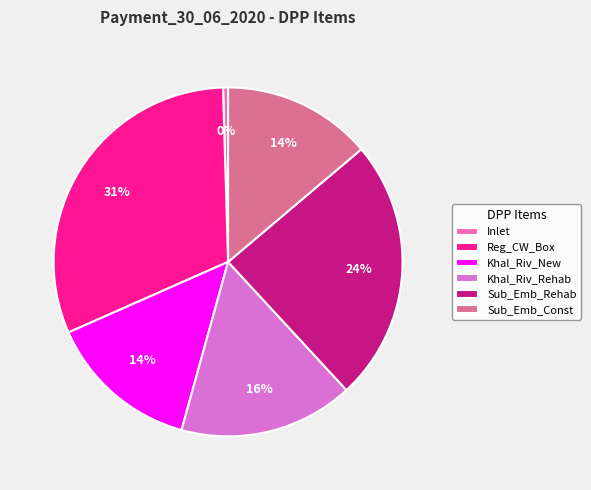

Does Khal_Riv_Rehab represent more than half of the total?

No